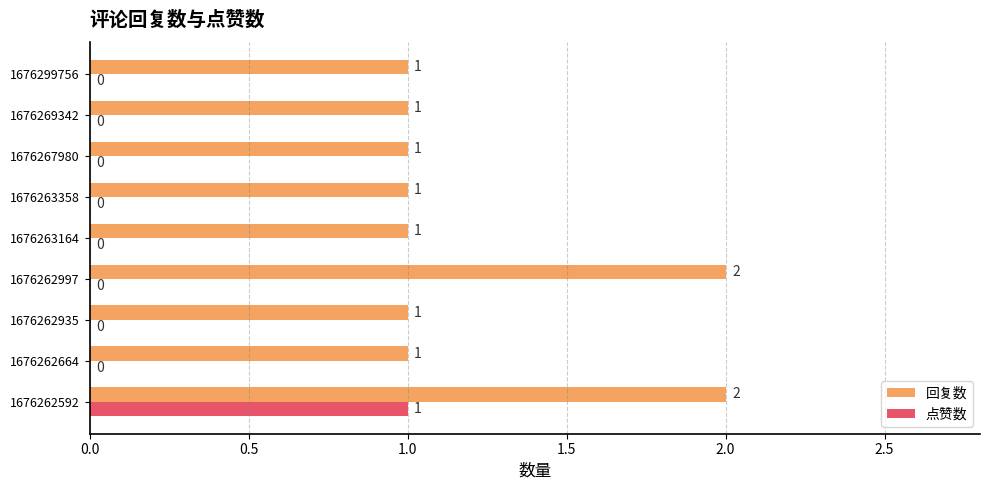

Is the value of 点赞数 at 1676267980 greater than the value of 回复数 at 1676262664?

No